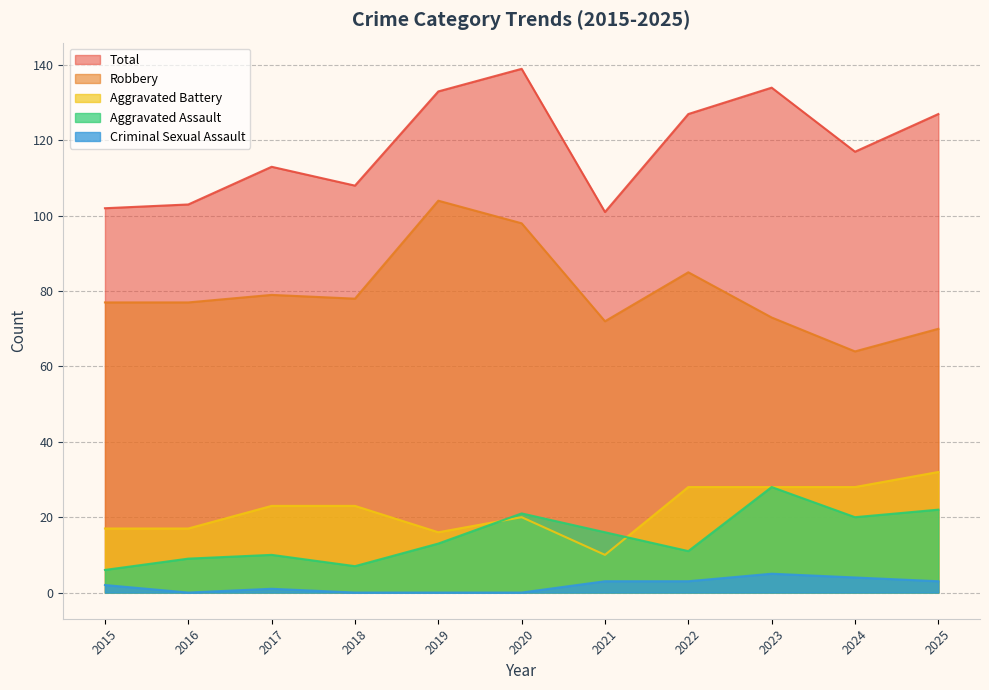

True or false: Criminal Sexual Assault and Total intersect in this chart.

False